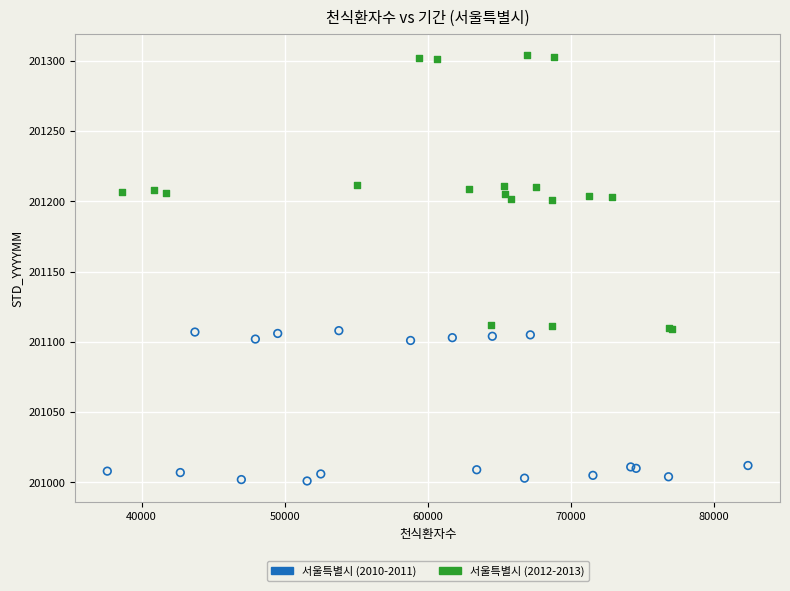

Which series has the largest Y range (max minus min)?

서울특별시 (2012-2013)